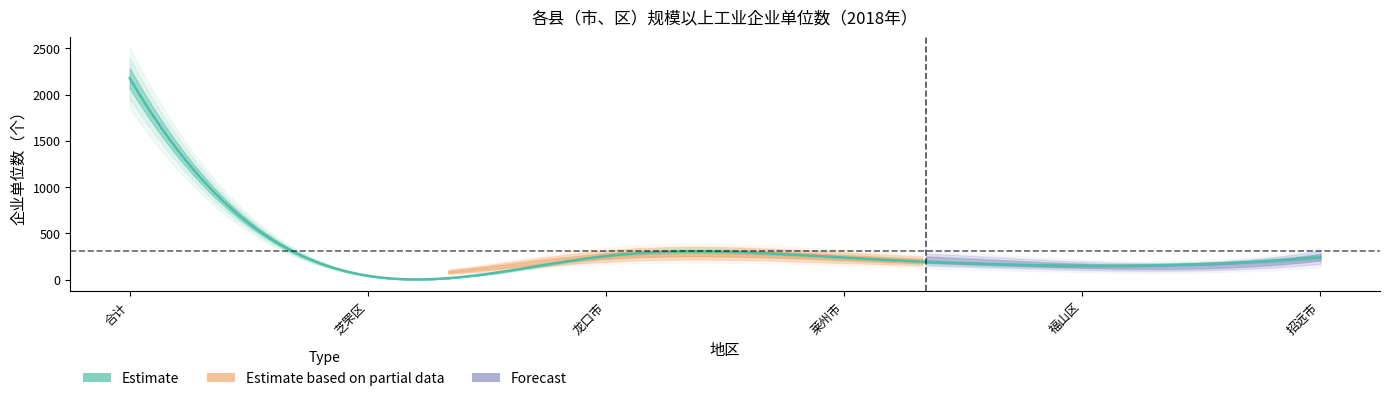

How many lines are shown in the chart?

3